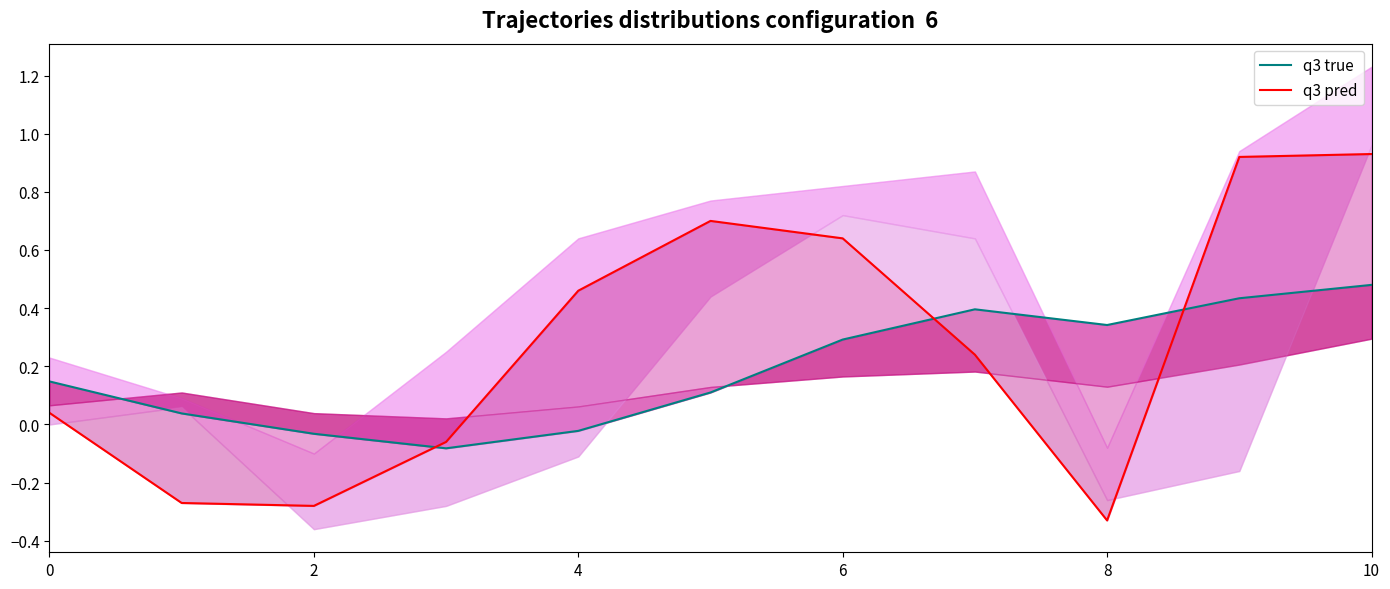

Reading left to right, transcribe all the data shown in this chart.

q3 true: 0.1	0.0	-0.0	-0.1	-0.0	0.1	0.3	0.4	0.3	0.4	0.5
q3 pred: 0.0	-0.3	-0.3	-0.1	0.5	0.7	0.6	0.2	-0.3	0.9	0.9